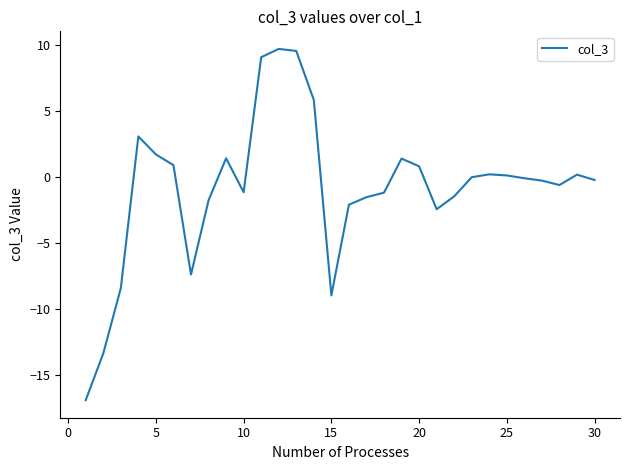

What is the maximum value shown in the chart?

9.7